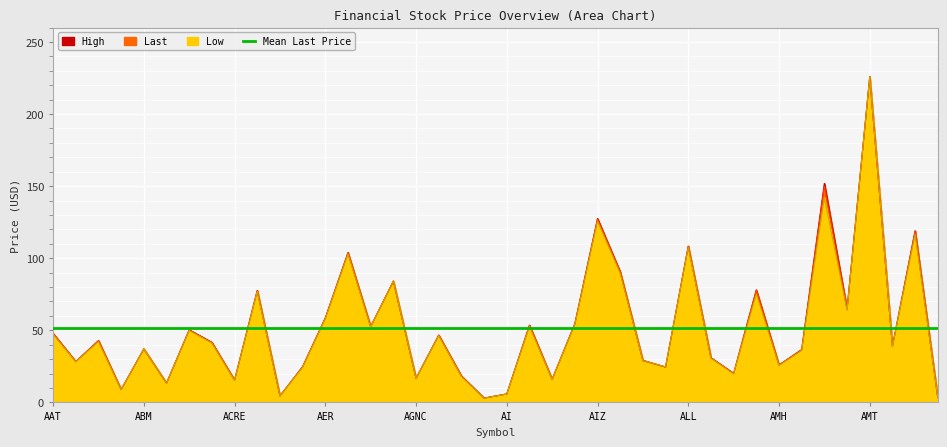

After their last crossing, which series has the higher values: Last or High?

High